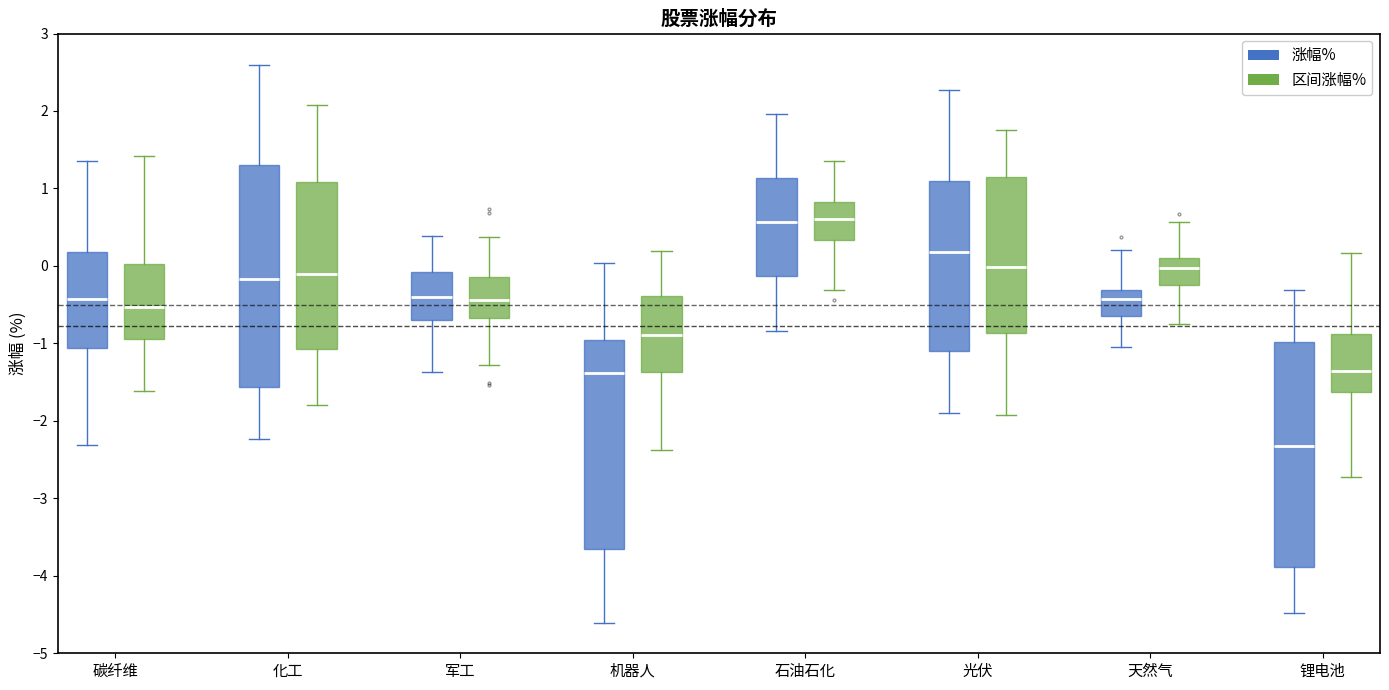

Reading left to right, read every box against the y-axis: the position of its median line, the range the box covers, and the ends of its whiskers. The values are not printed on the chart, so give them approximately, as read against the axis.

碳纤维 (涨幅%): median -0.4, box -1.1 to 0.2, whiskers -2.3 to 1.3
碳纤维 (区间涨幅%): median -0.5, box -0.9 to 0.0, whiskers -1.6 to 1.4
化工 (涨幅%): median -0.2, box -1.6 to 1.3, whiskers -2.2 to 2.6
化工 (区间涨幅%): median -0.1, box -1.1 to 1.1, whiskers -1.8 to 2.1
军工 (涨幅%): median -0.4, box -0.7 to -0.1, whiskers -1.4 to 0.4
军工 (区间涨幅%): median -0.4, box -0.7 to -0.1, whiskers -1.3 to 0.4
机器人 (涨幅%): median -1.4, box -3.7 to -1.0, whiskers -4.6 to 0.0
机器人 (区间涨幅%): median -0.9, box -1.4 to -0.4, whiskers -2.4 to 0.2
石油石化 (涨幅%): median 0.6, box -0.1 to 1.1, whiskers -0.8 to 2.0
石油石化 (区间涨幅%): median 0.6, box 0.3 to 0.8, whiskers -0.3 to 1.3
光伏 (涨幅%): median 0.2, box -1.1 to 1.1, whiskers -1.9 to 2.3
光伏 (区间涨幅%): median 0.0, box -0.9 to 1.1, whiskers -1.9 to 1.8
天然气 (涨幅%): median -0.4, box -0.7 to -0.3, whiskers -1.0 to 0.2
天然气 (区间涨幅%): median 0.0, box -0.2 to 0.1, whiskers -0.8 to 0.6
锂电池 (涨幅%): median -2.3, box -3.9 to -1.0, whiskers -4.5 to -0.3
锂电池 (区间涨幅%): median -1.4, box -1.6 to -0.9, whiskers -2.7 to 0.2